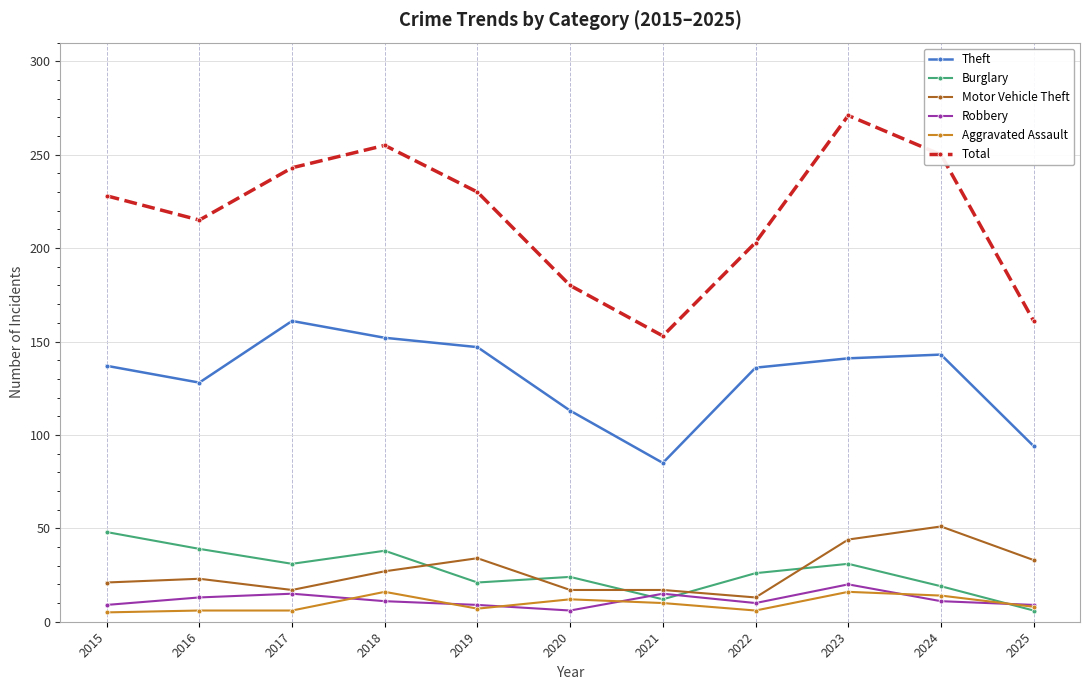

True or false: Total has more than 2 interior local peaks.

False